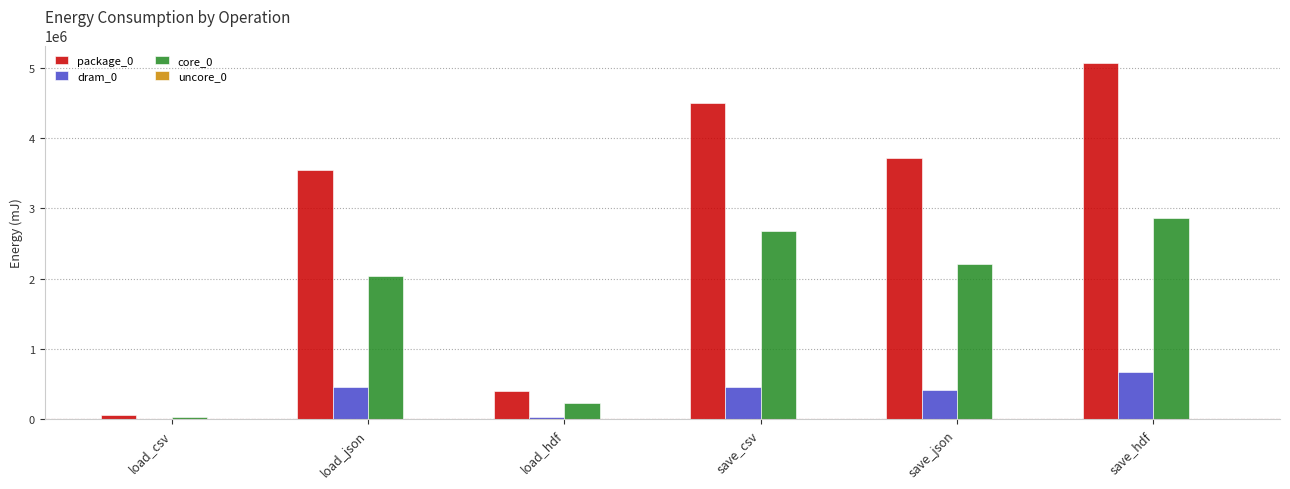

Which category has the highest value in the core_0 series?

save_hdf